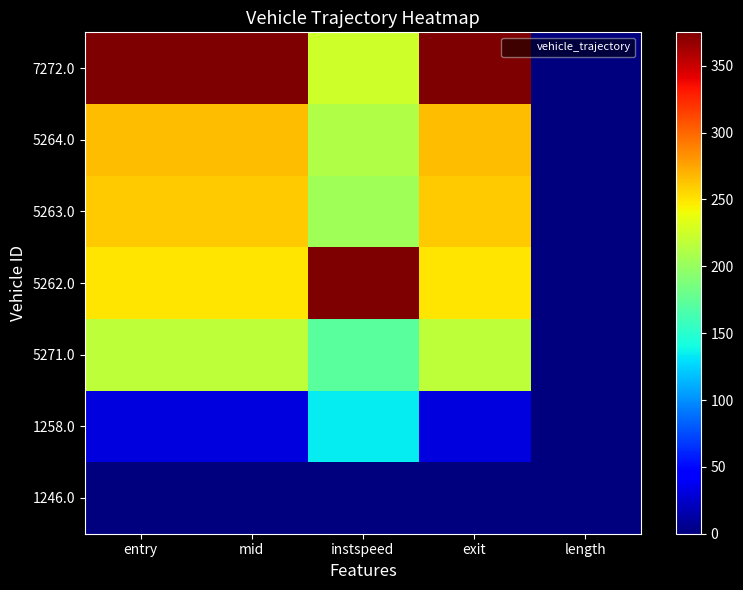

Reading left to right, transcribe all the data shown in this chart.

1246.0: entry=0.0	mid=0.0	instspeed=0.0	exit=0.0	length=0.0
1258.0: entry=31.9	mid=31.9	instspeed=133.6	exit=31.8	length=0.0
5271.0: entry=217.1	mid=217.0	instspeed=172.1	exit=217.0	length=0.0
5262.0: entry=249.6	mid=249.5	instspeed=375.0	exit=249.3	length=0.0
5263.0: entry=260.5	mid=260.4	instspeed=203.8	exit=260.3	length=0.0
5264.0: entry=265.8	mid=265.8	instspeed=211.3	exit=265.7	length=0.0
7272.0: entry=375.0	mid=375.0	instspeed=224.8	exit=375.0	length=0.0